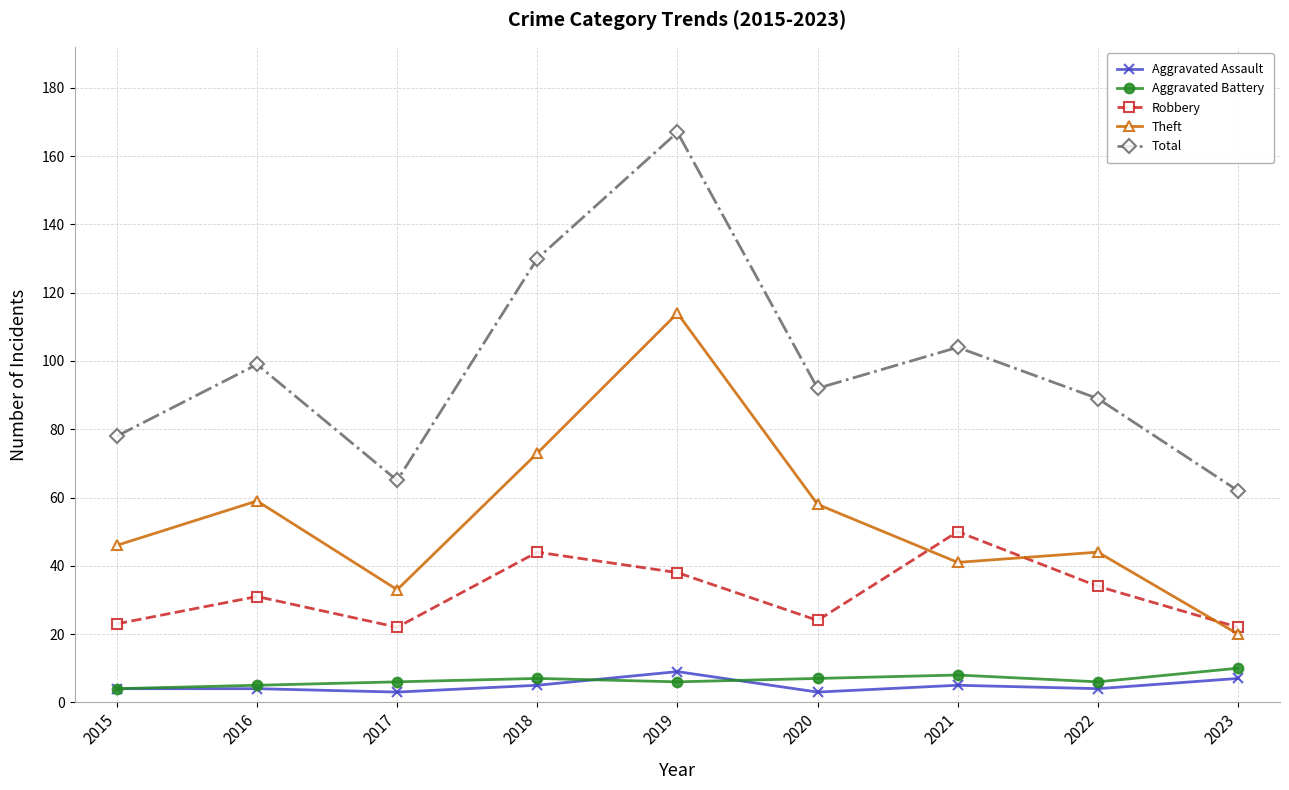

What is the lowest value of the Total series?

62